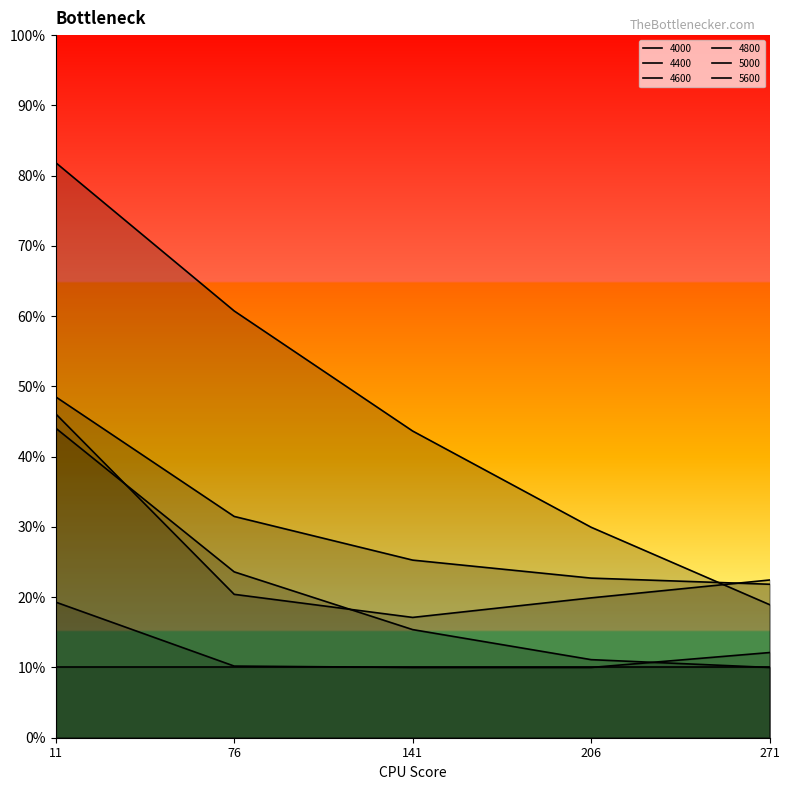

What is the sum of all 4800 values?

0.6